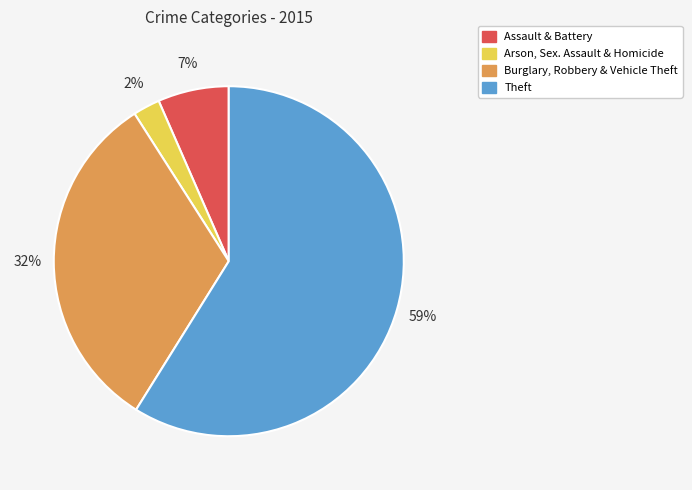

Is there any slice that represents more than half of the pie?

Yes